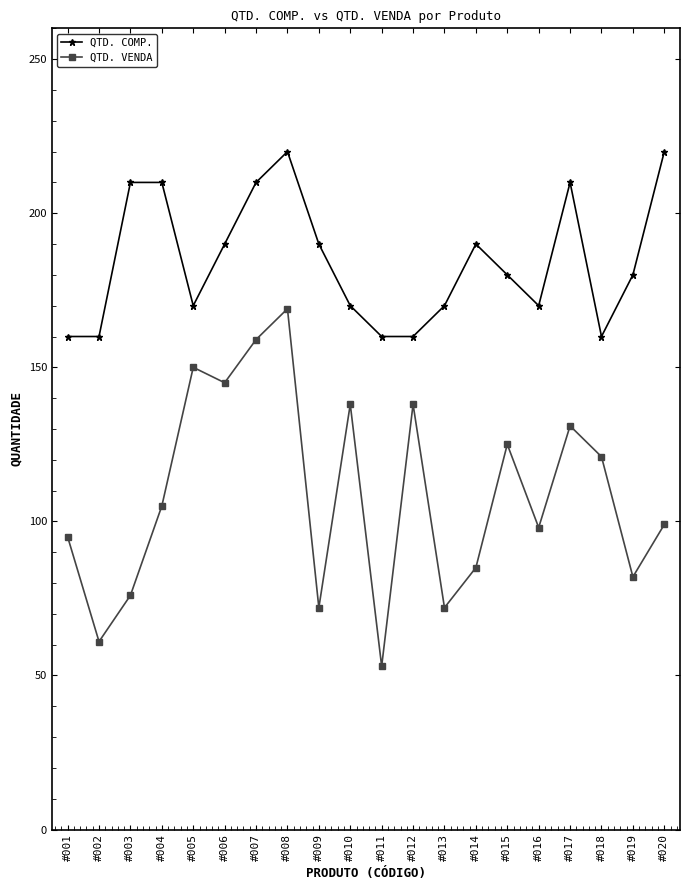

Rank the series by their average value, from highest to lowest.

QTD. COMP., QTD. VENDA